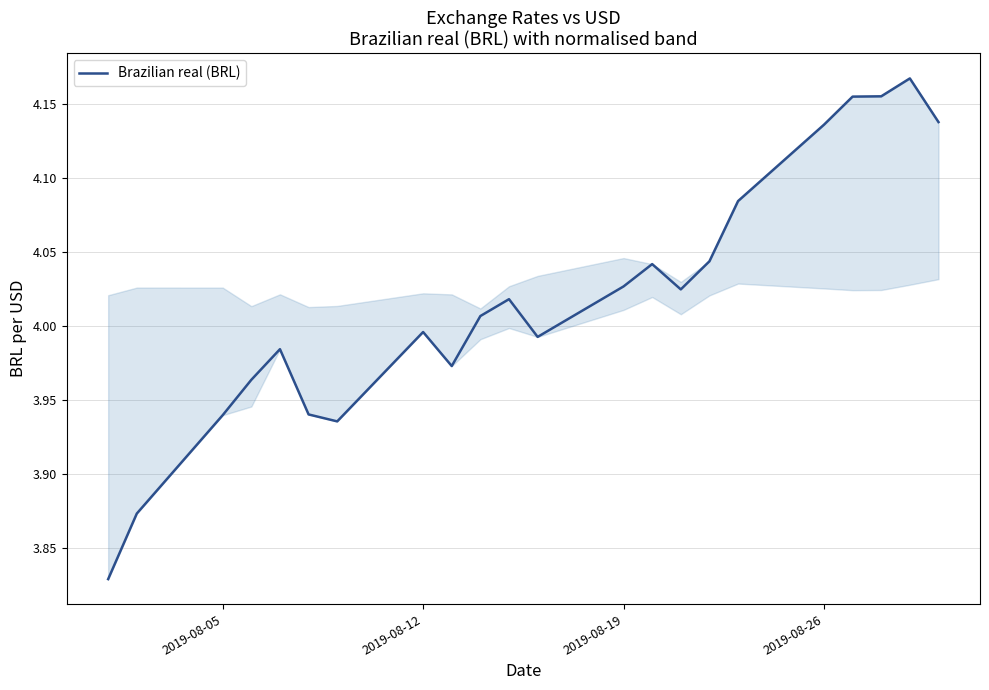

Does the chart have visible grid lines?

Yes